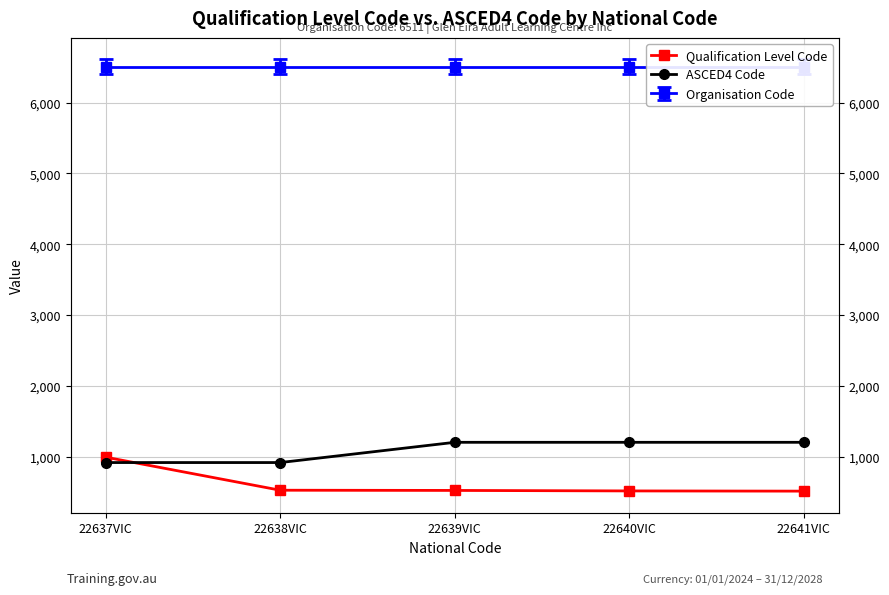

What is the difference between the maximum and minimum values in the ASCED4 Code series?

286